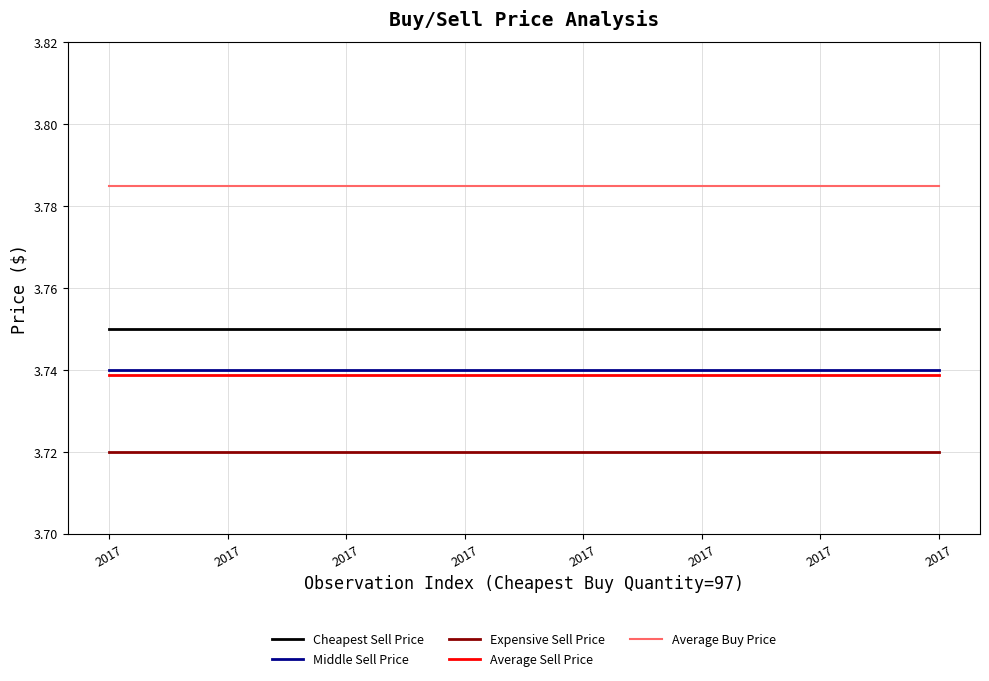

True or false: Cheapest Sell Price and Expensive Sell Price cross at least once.

False